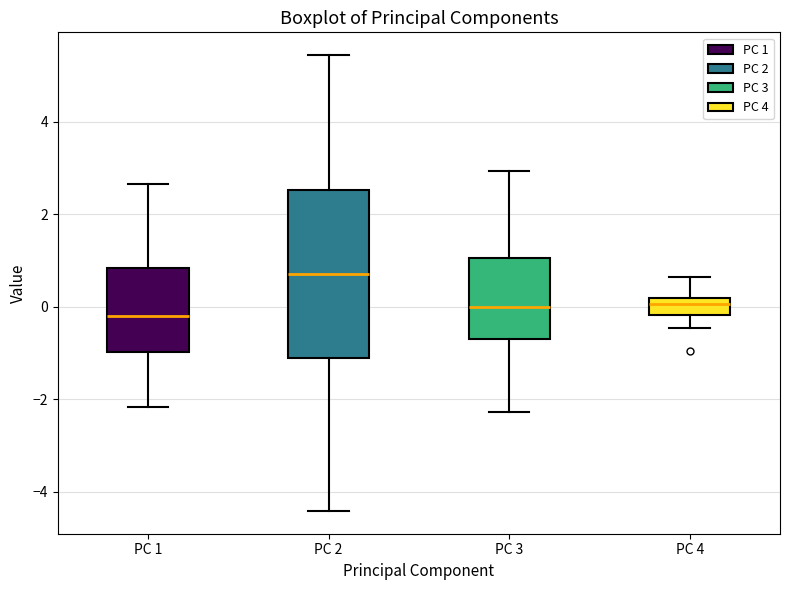

Which box is the tallest, from its lower edge to its upper edge?

PC 2